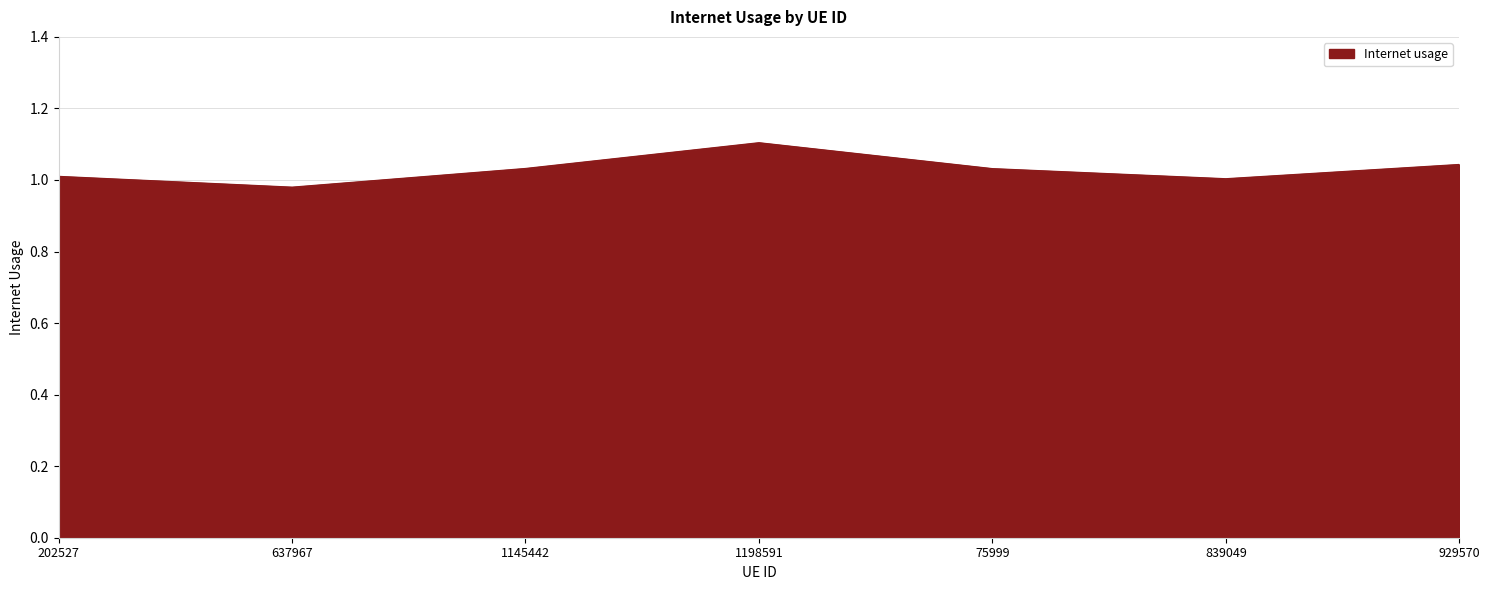

Between 1198591 and 75999, which is larger?

1198591